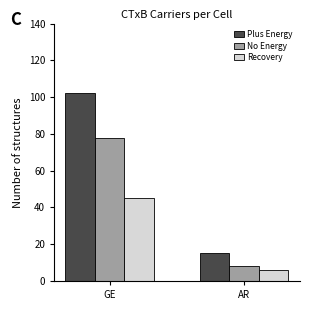

Is the value of No Energy at AR greater than the value of Recovery at AR?

Yes